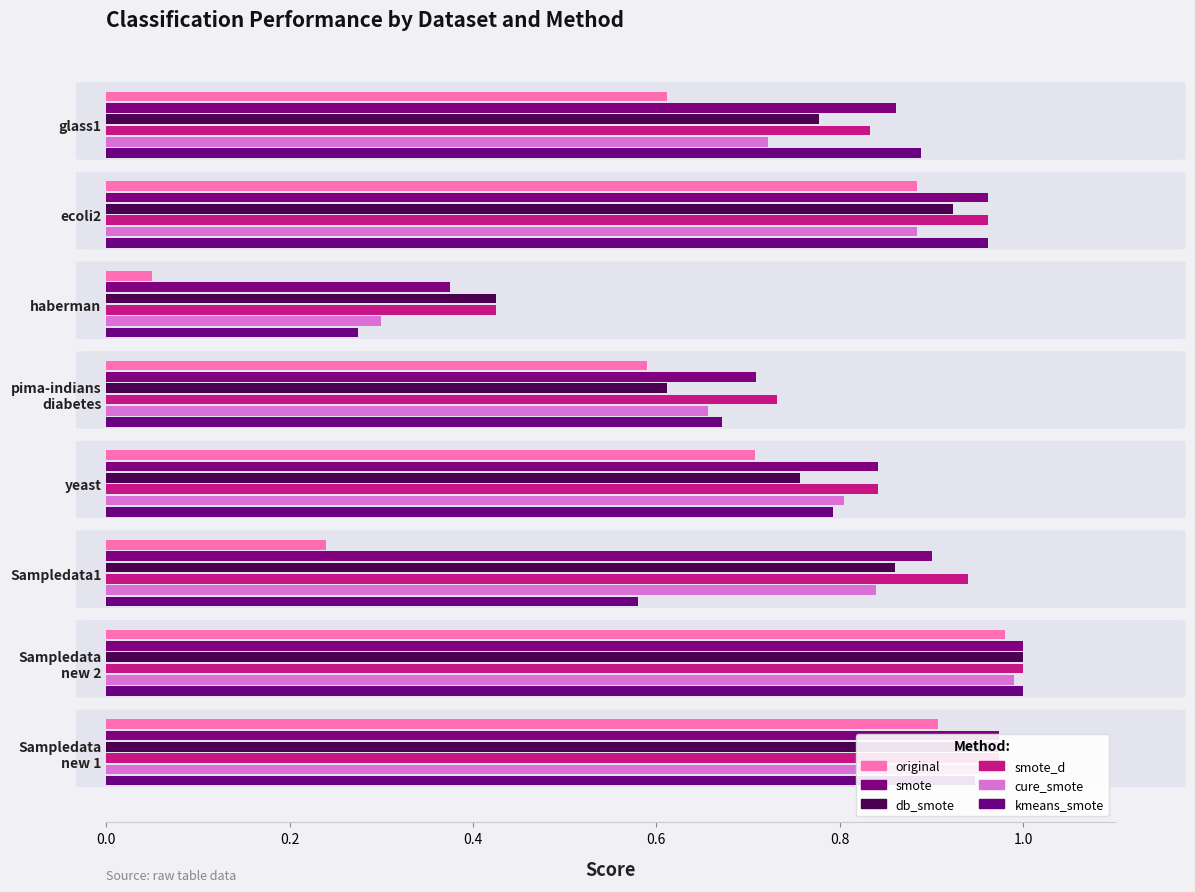

What is the value of the smote_d bar at the 7th from the left?

1.0